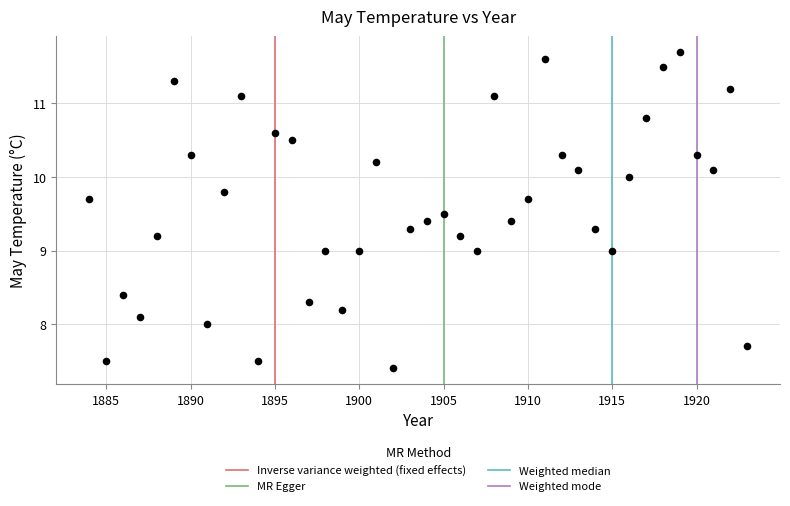

What is the range of Y values (max minus min)?

4.3